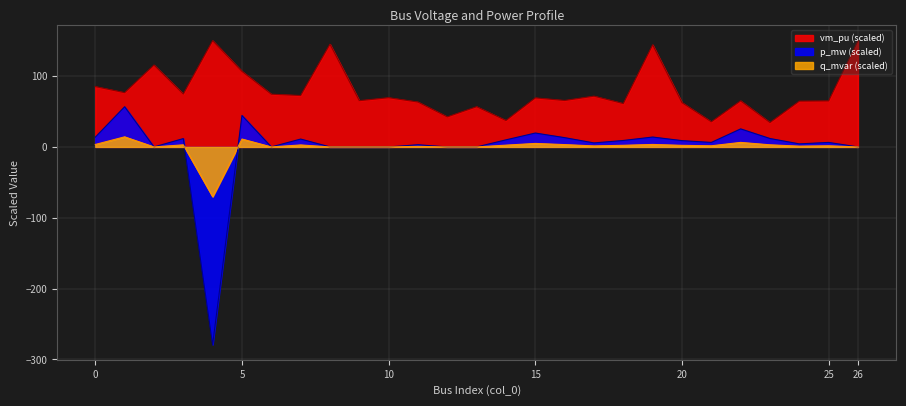

At how many categories does at least one series exceed -123?

27